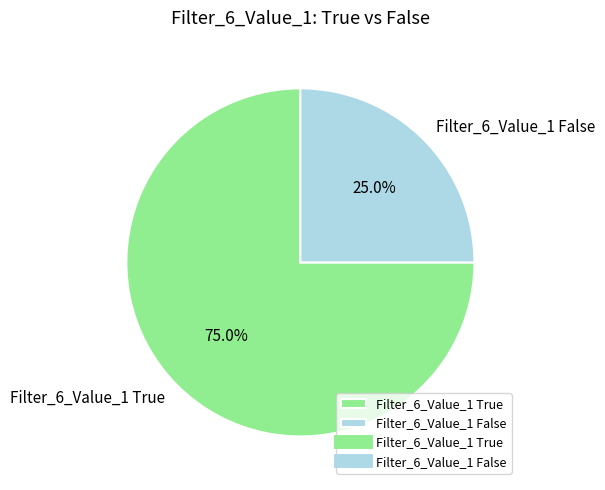

How many slices are in this pie chart?

2